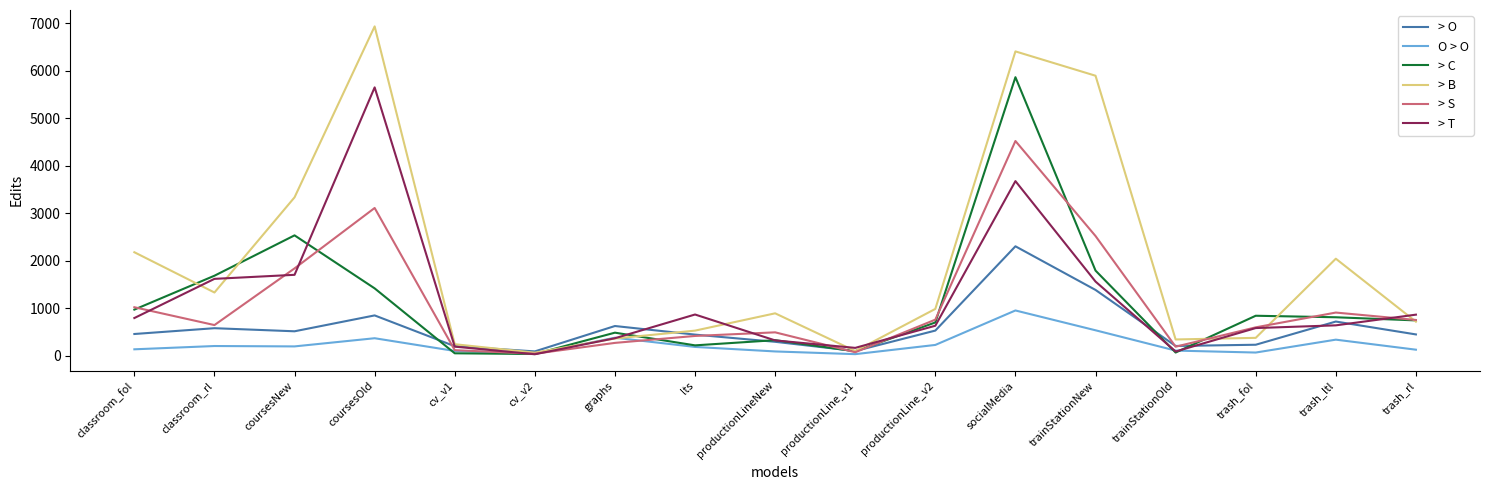

Which category has the highest value in the > S series?

socialMedia